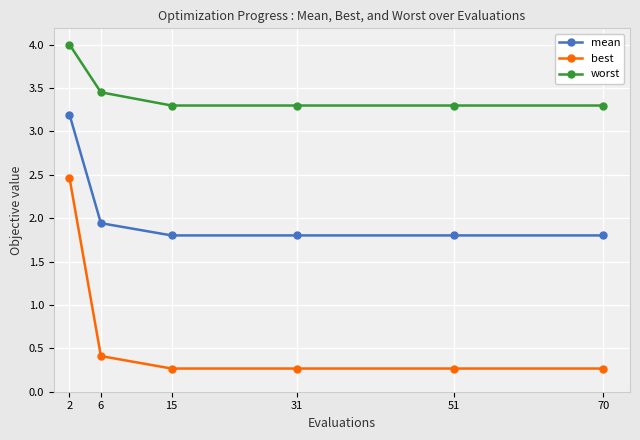

List the series in order of their peak value, lowest first.

best, mean, worst